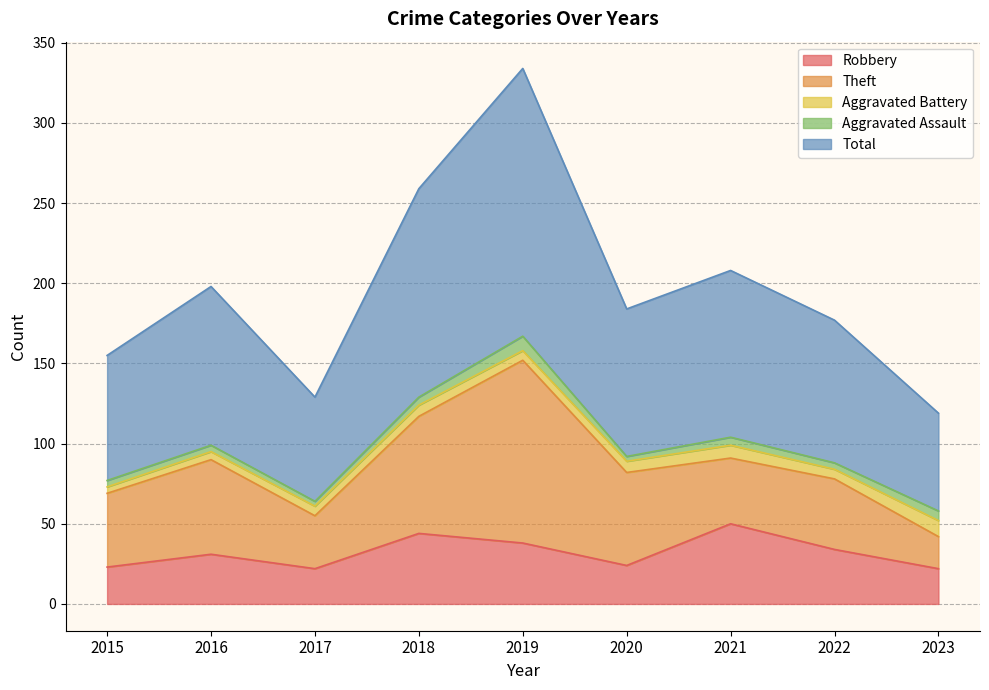

Reading right to left, list all the values displayed in this chart.

Robbery: 22	34	50	24	38	44	22	31	23
Theft: 20	44	41	58	114	73	33	59	46
Aggravated Battery: 10	6	8	7	6	7	6	5	4
Aggravated Assault: 6	4	5	3	9	5	3	4	4
Total: 61	89	104	92	167	130	65	99	78